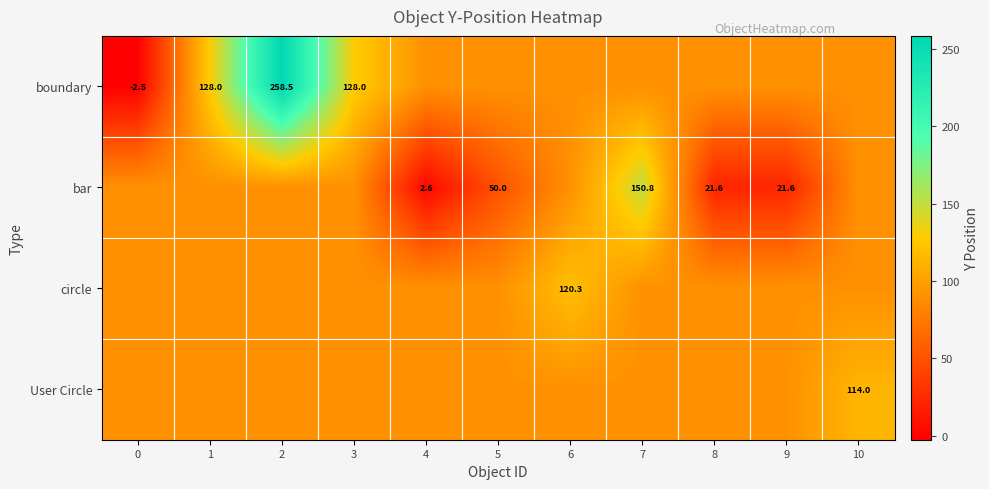

Is the value of bar at 10 greater than the value of User Circle at 7?

No